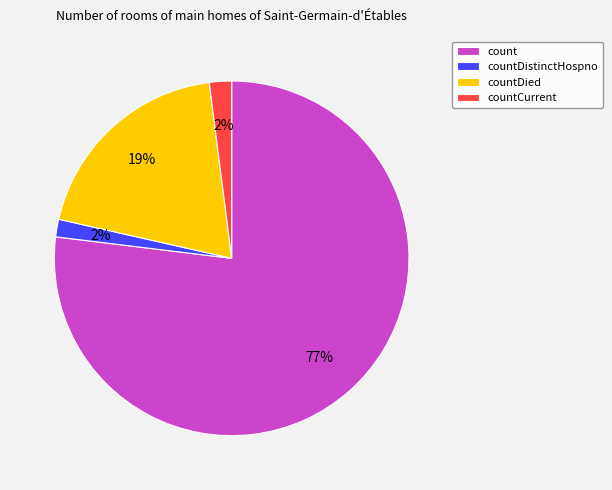

How many slices are in this pie chart?

4